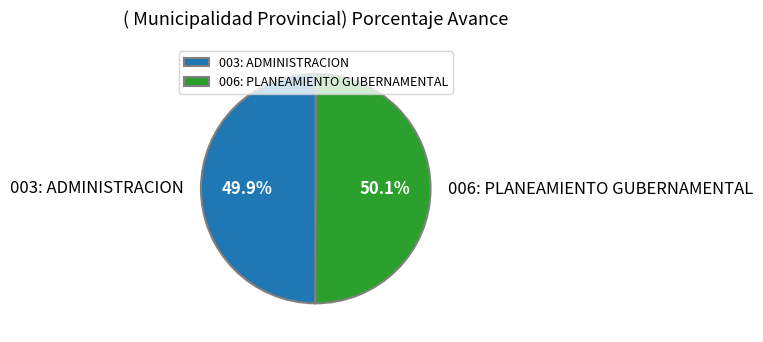

What portion of the pie excludes 003: ADMINISTRACION?

50.1%